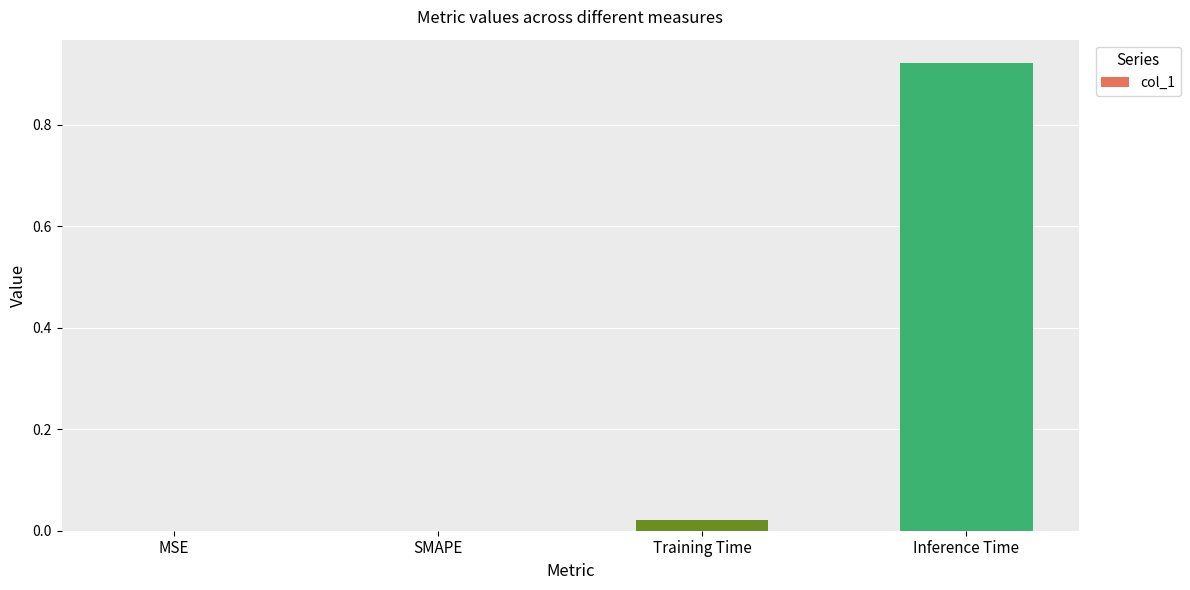

The value at MSE is 0.0. True or false?

True